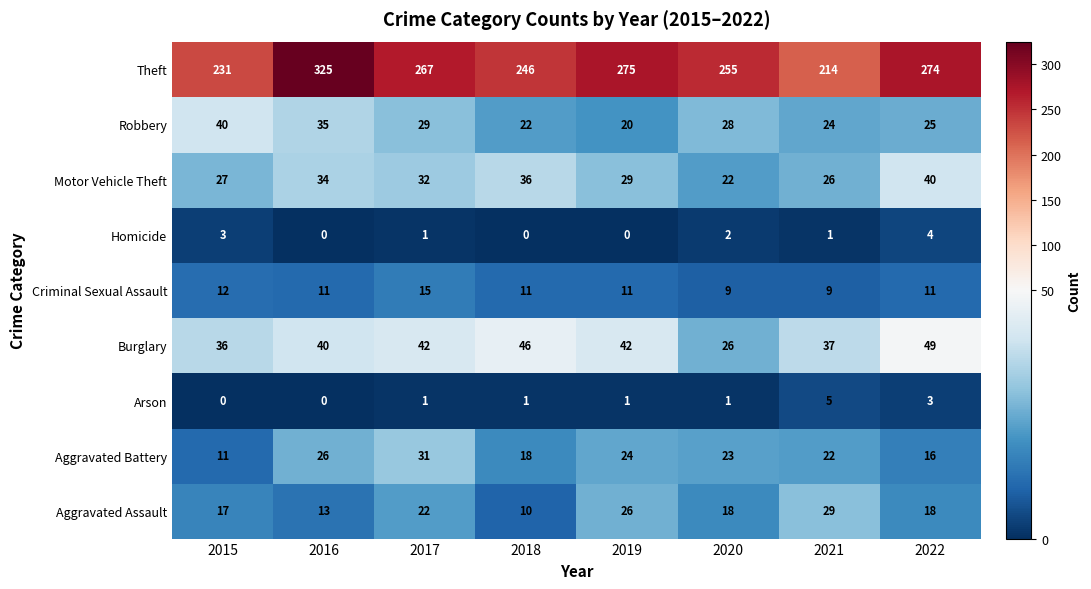

How many data points in Aggravated Battery are less than 23?

4